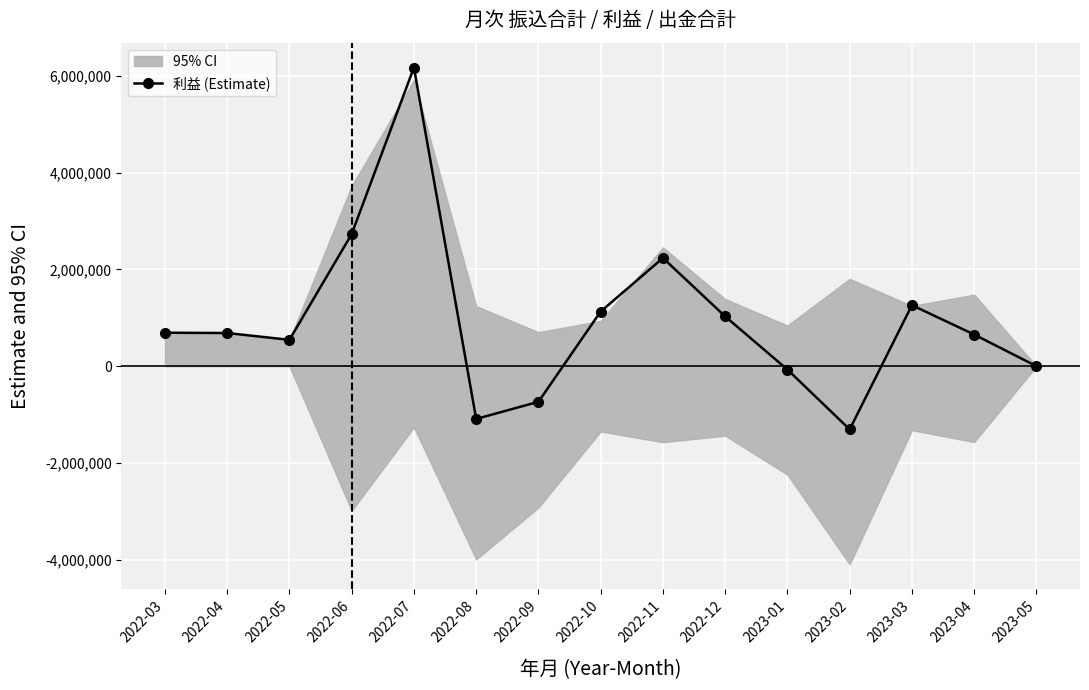

Reading left to right, what are all the values shown in this chart?

2022-03=692098	2022-04=685432	2022-05=544786	2022-06=2732729	2022-07=6176715	2022-08=-1091164	2022-09=-736701	2022-10=1130275	2022-11=2237512	2022-12=1028353	2023-01=-70758	2023-02=-1307647	2023-03=1261320	2023-04=654183	2023-05=0